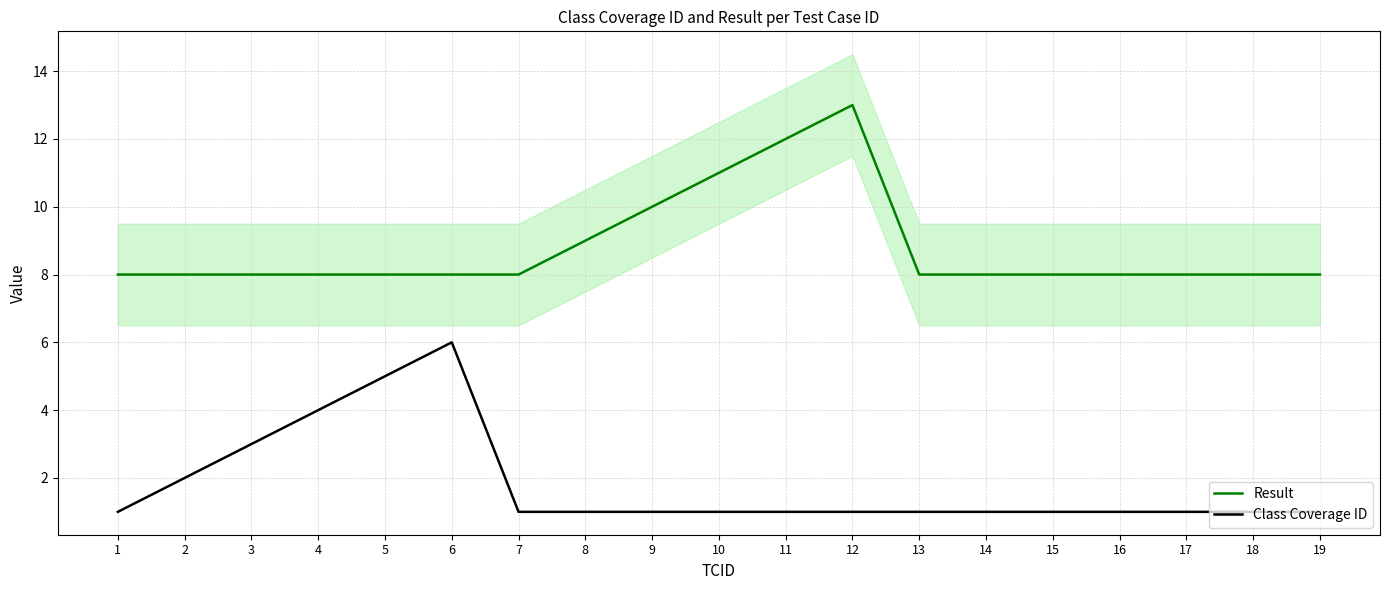

True or false: Result and Class Coverage ID cross at least once.

False